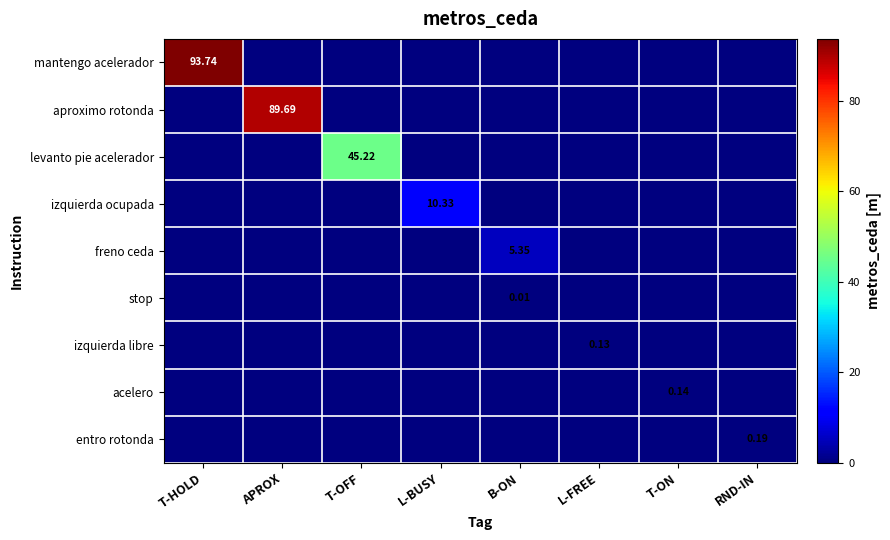

How many values in the izquierda ocupada series exceed 0?

1